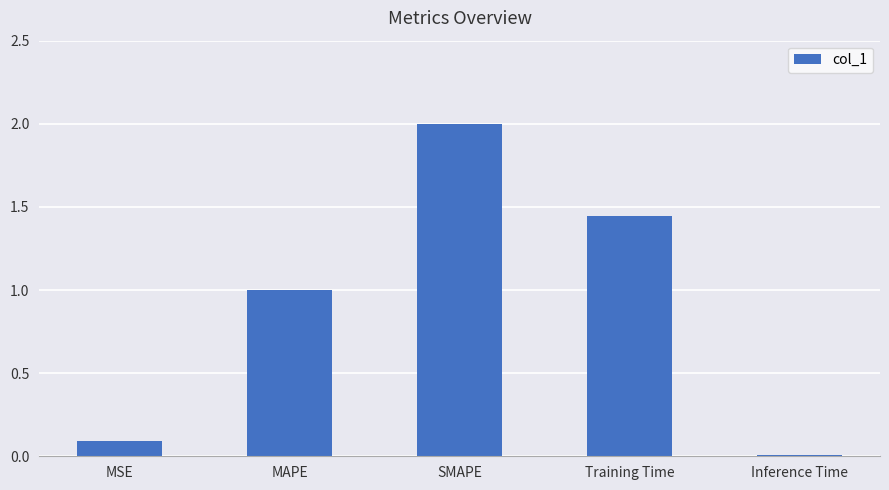

Between SMAPE and Training Time, which is larger?

SMAPE